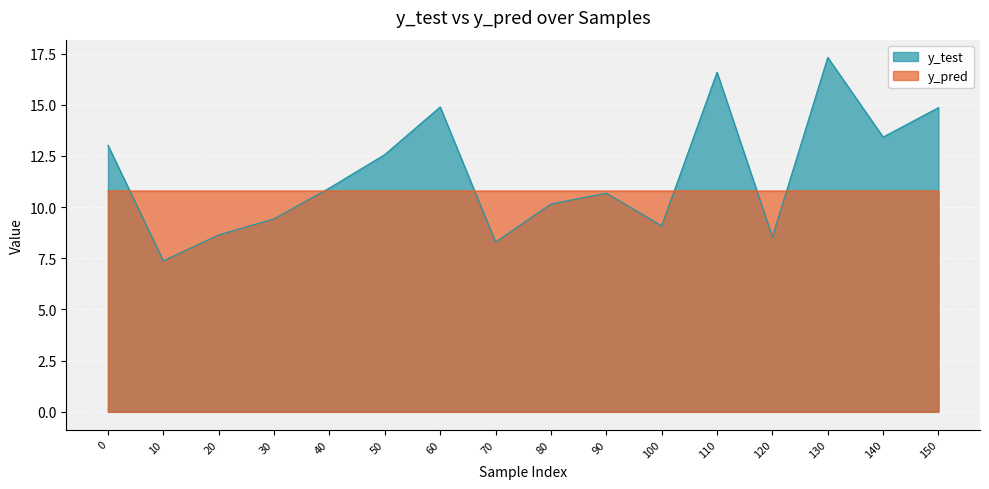

Is the value of y_pred at 10 greater than the value of y_test at 0?

No